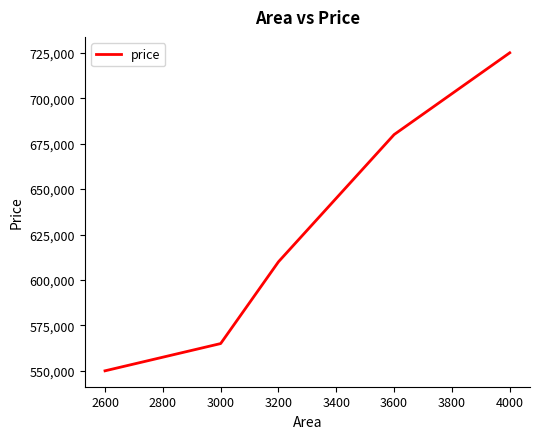

Count the number of data series in this chart.

1